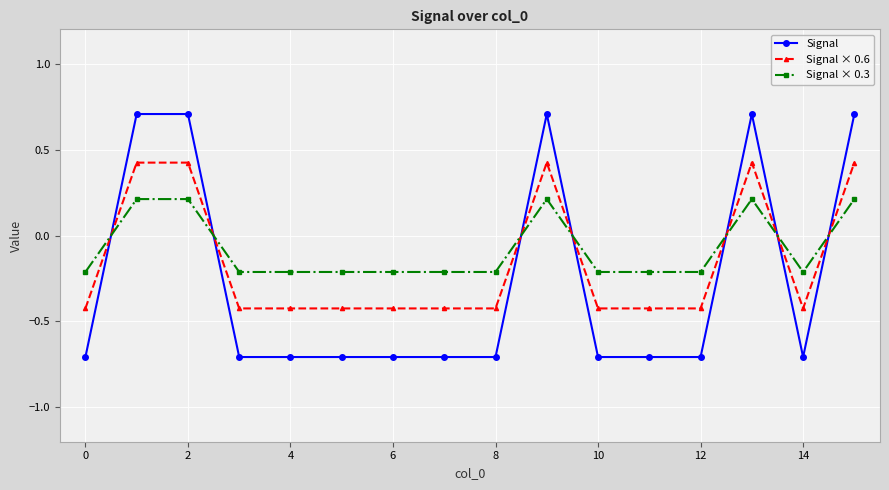

How many values in the Signal × 0.3 series are below 0?

11